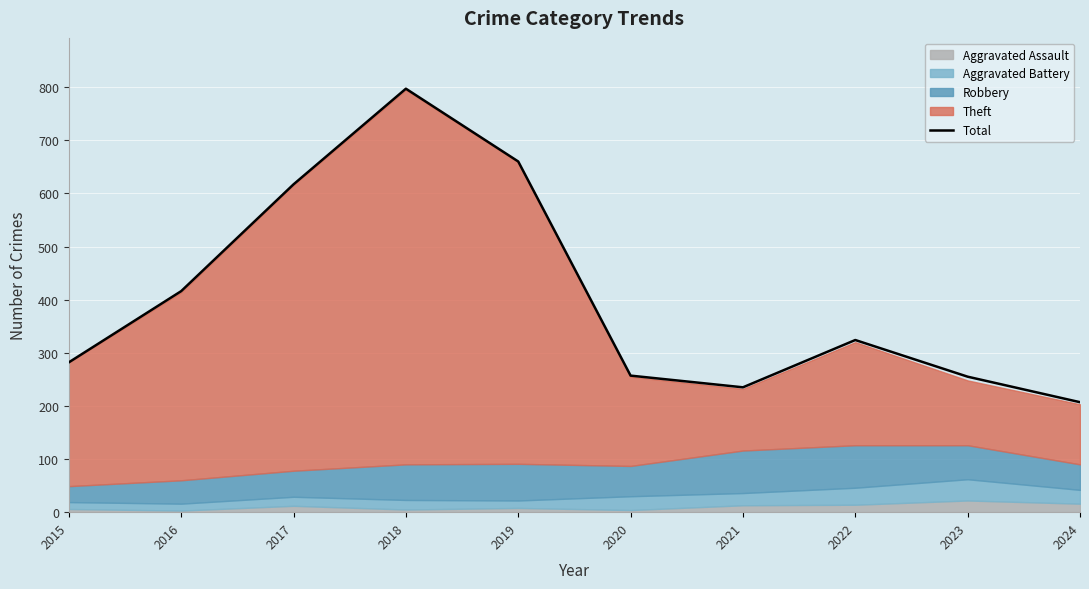

How many data points does each series have?

10